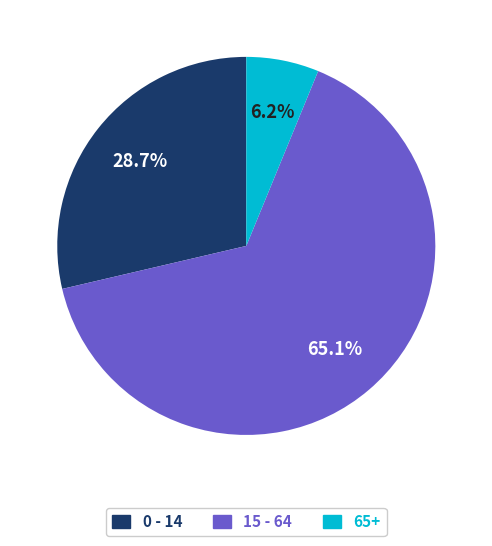

The 0 - 14 slice represents 20% of the pie. True or false?

False